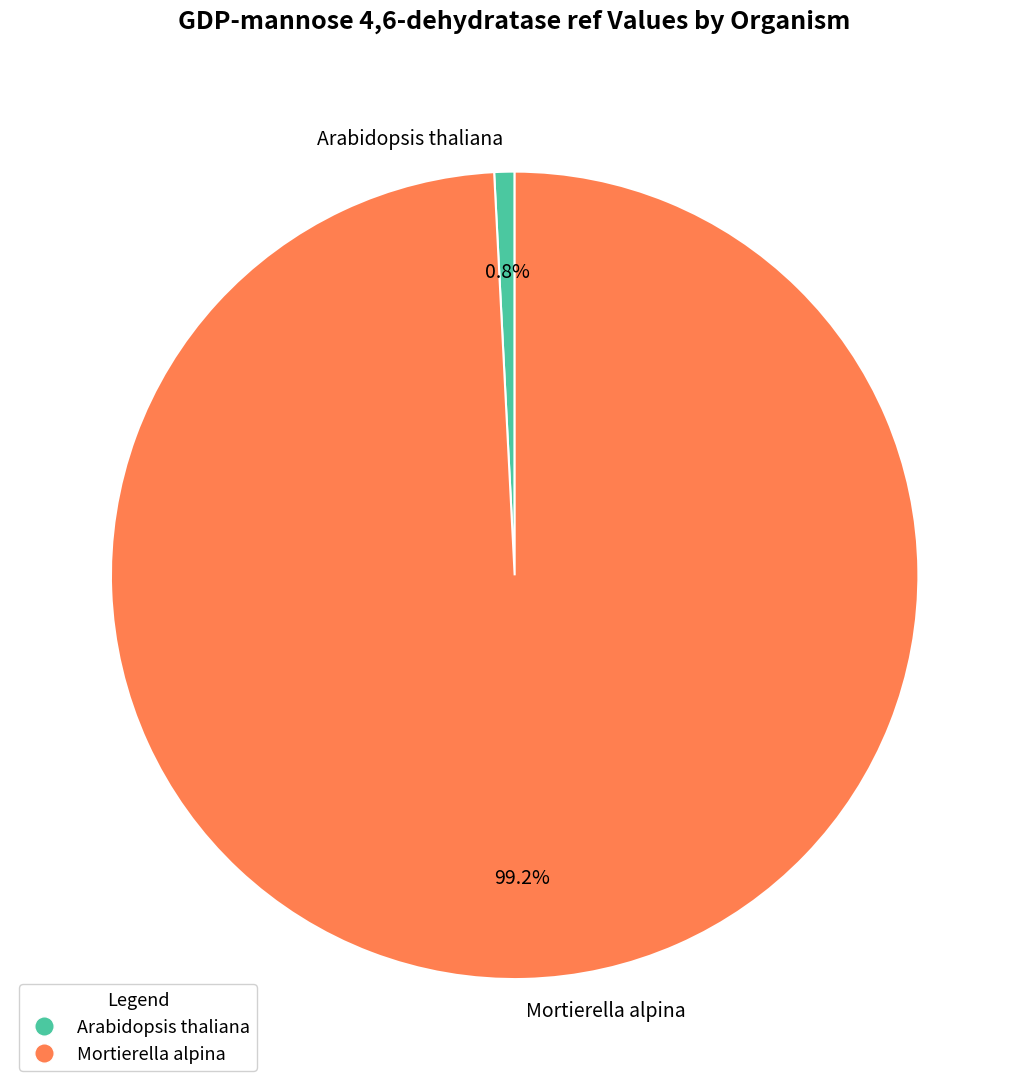

Is there any slice that represents more than half of the pie?

Yes